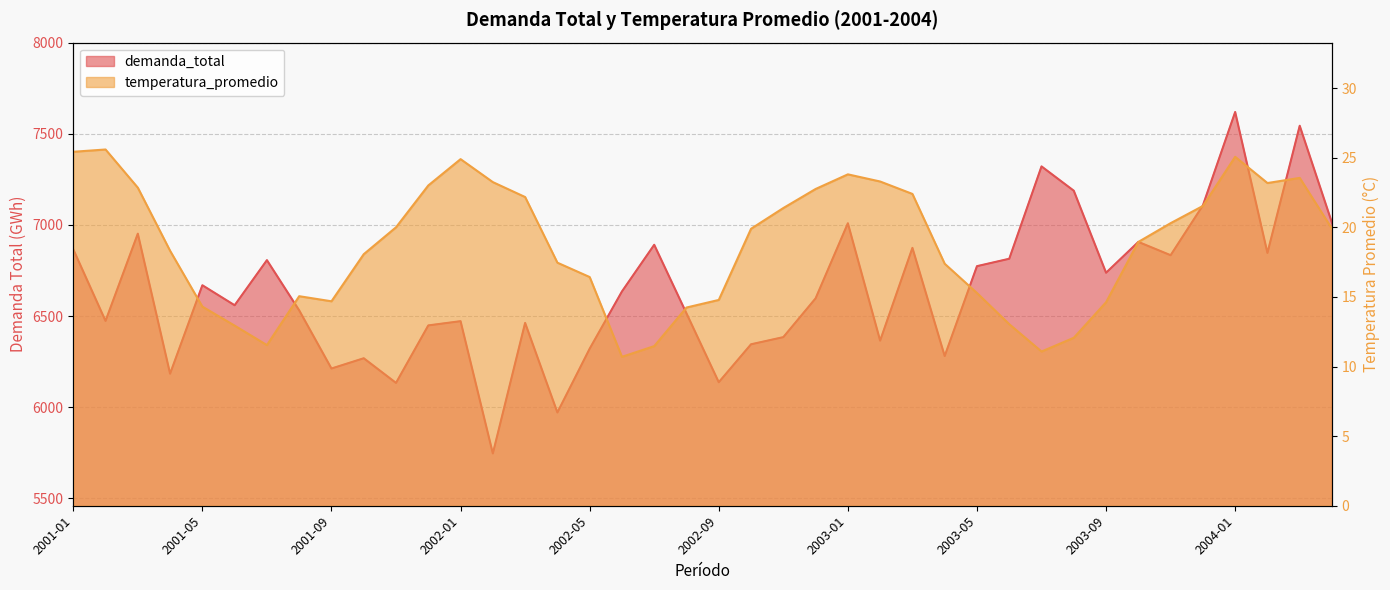

At which label does temperatura_promedio first exceed 19?

2001-01